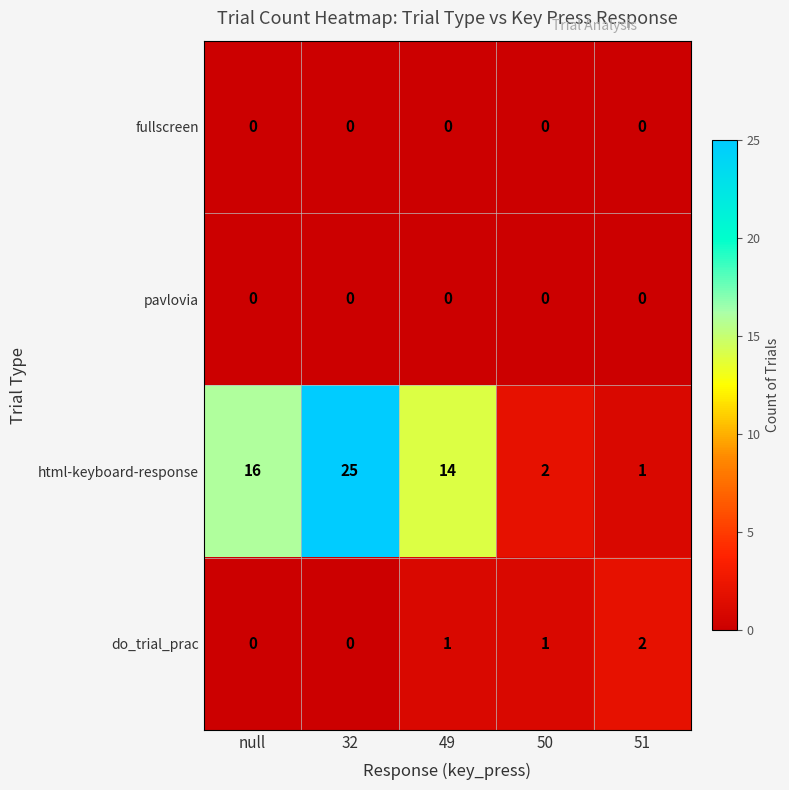

What is the difference between the highest and lowest values at null?

16